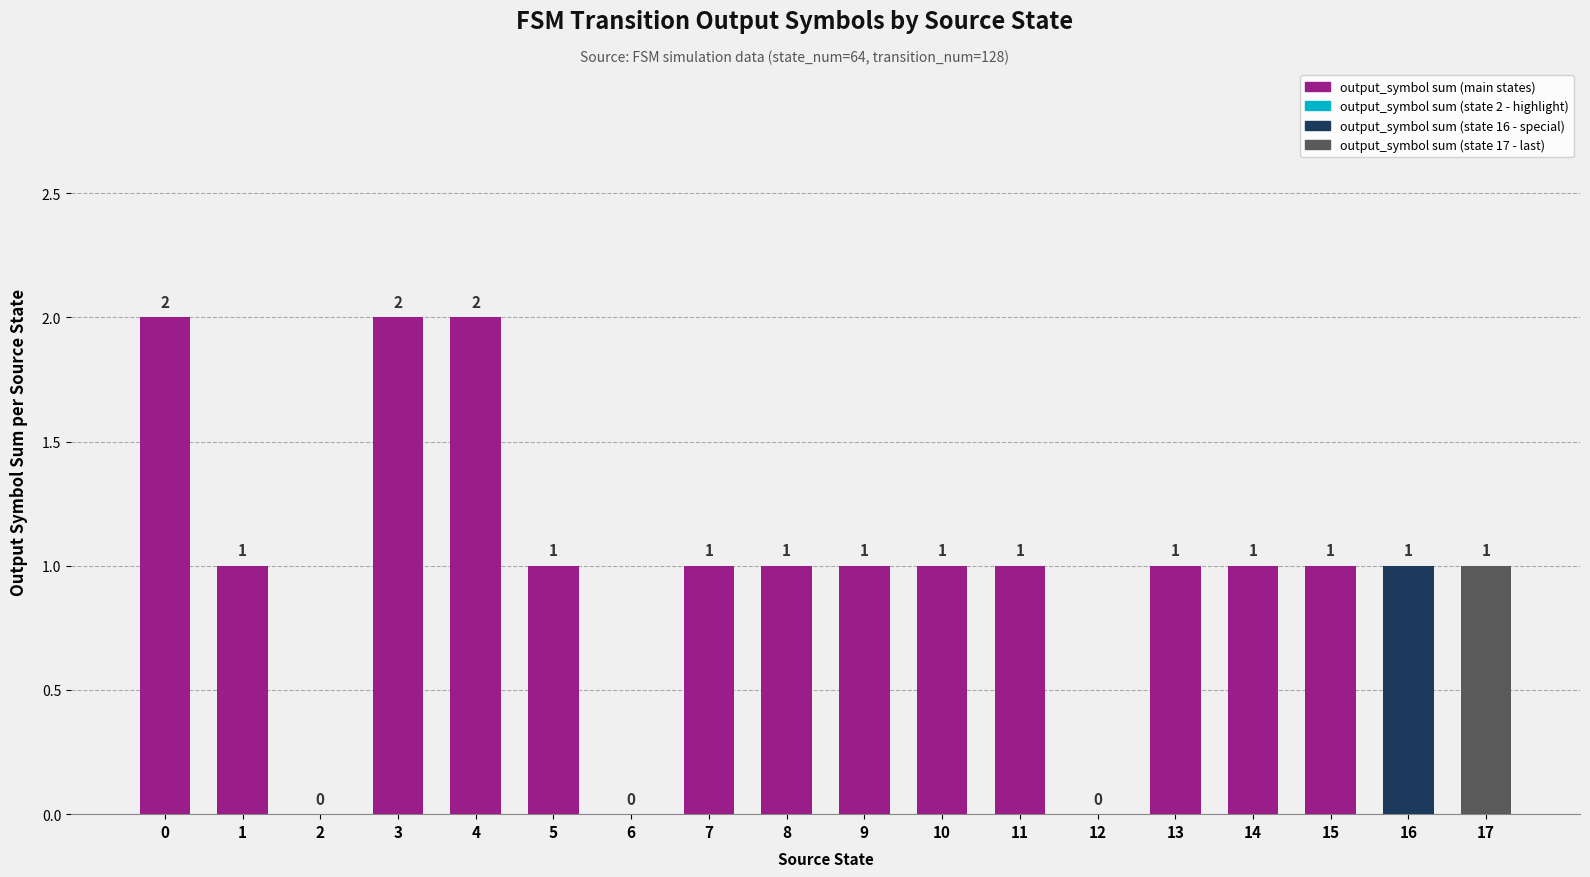

Between 11 and 3, which is larger?

3